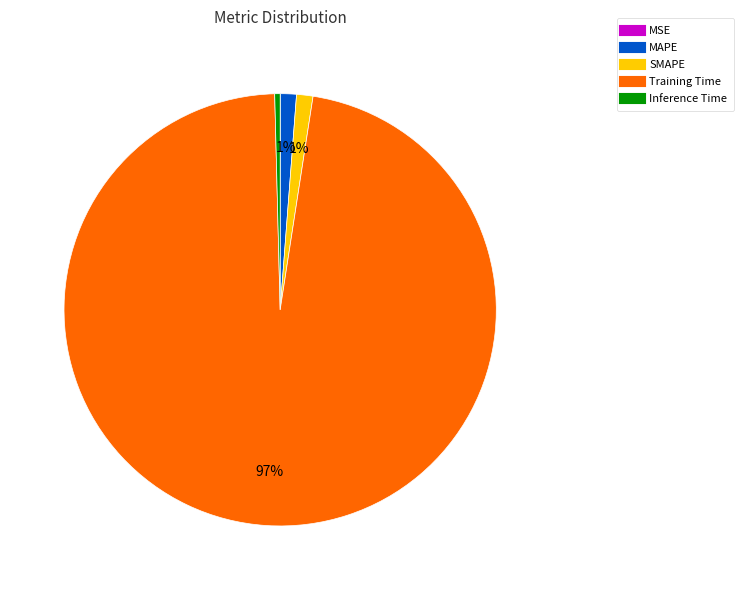

To the nearest percent, what is the combined percentage of Training Time and Inference Time?

98%